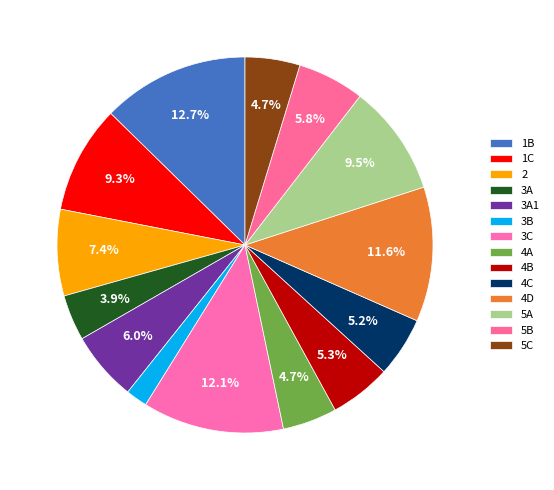

To the nearest percent, what is the combined percentage of 3B and 3A?

6%